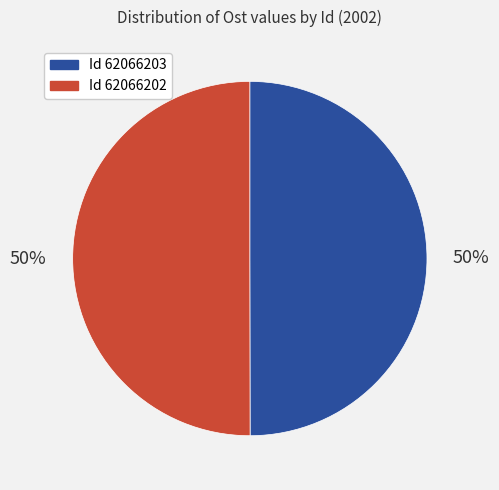

Count the number of slices in the pie.

2